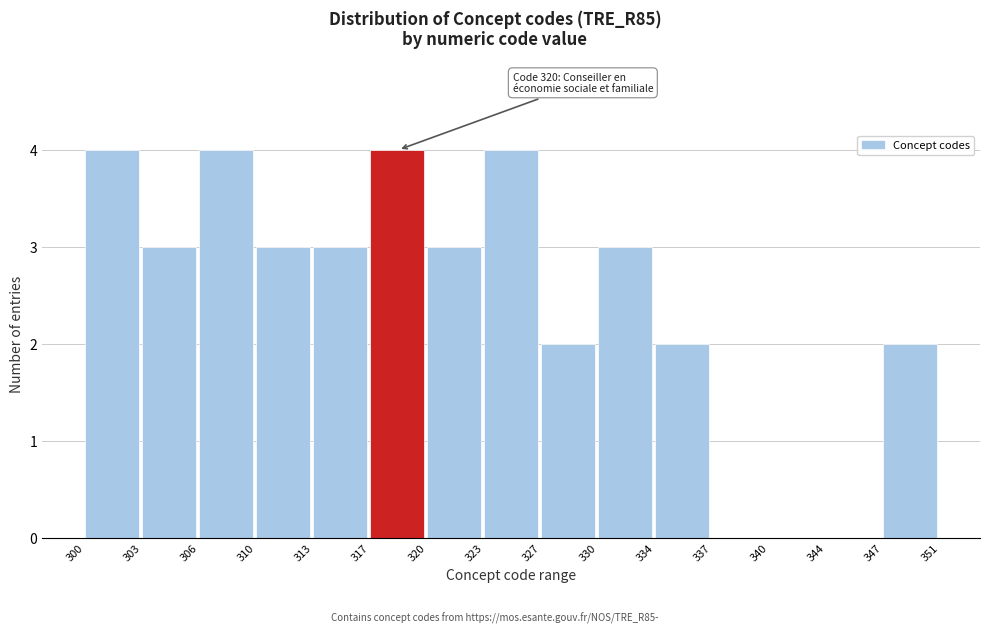

Reading right to left, extract all data points from this chart.

347=2	344=0	340=0	337=0	334=2	330=3	327=2	323=4	320=3	317=4	313=3	310=3	306=4	303=3	300=4